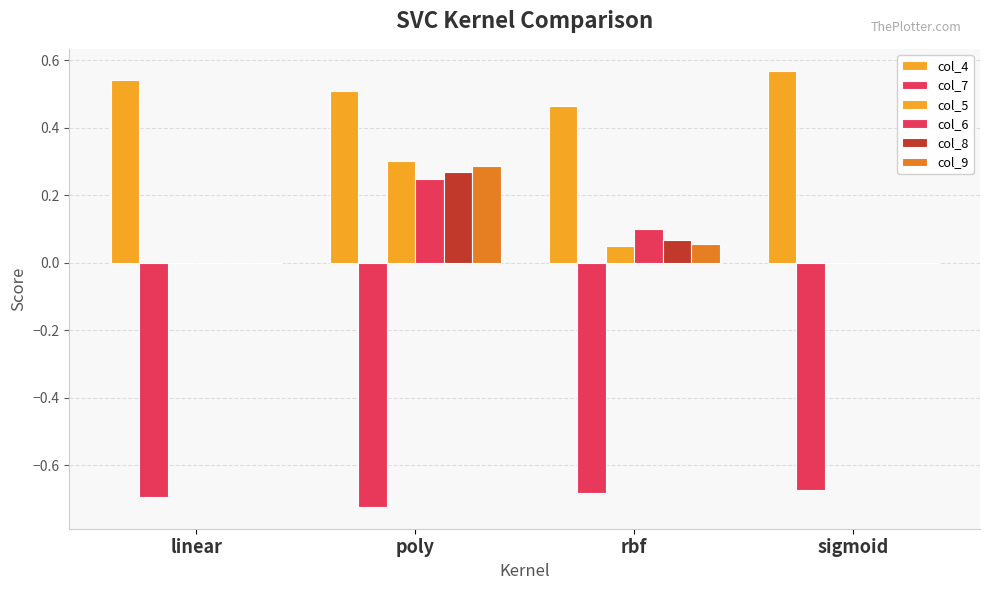

How many groups of bars are there?

4